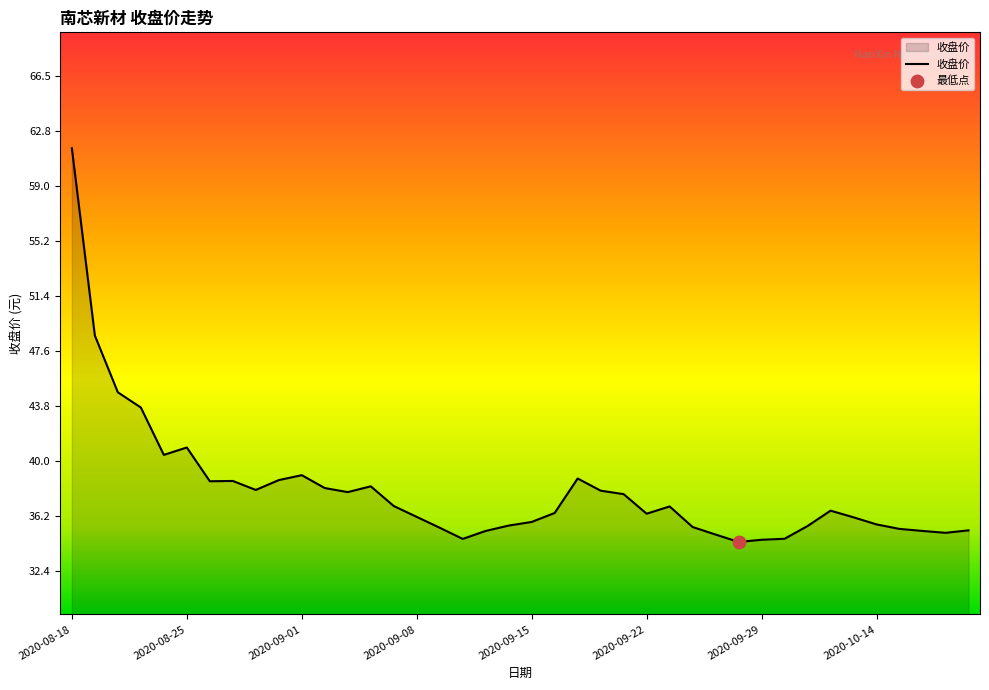

What is the difference between the maximum and minimum values?

27.2